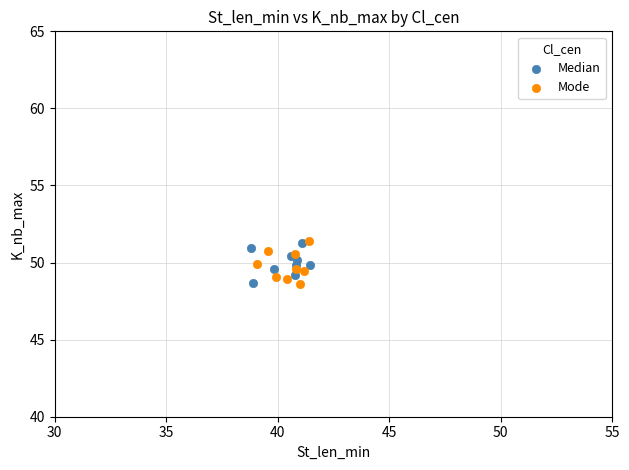

What are all the series names shown in the legend?

Median, Mode